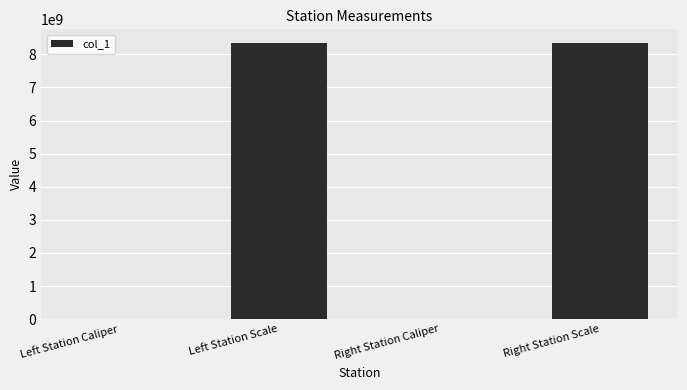

Which has a higher value, Right Station Scale or Left Station Caliper?

Right Station Scale